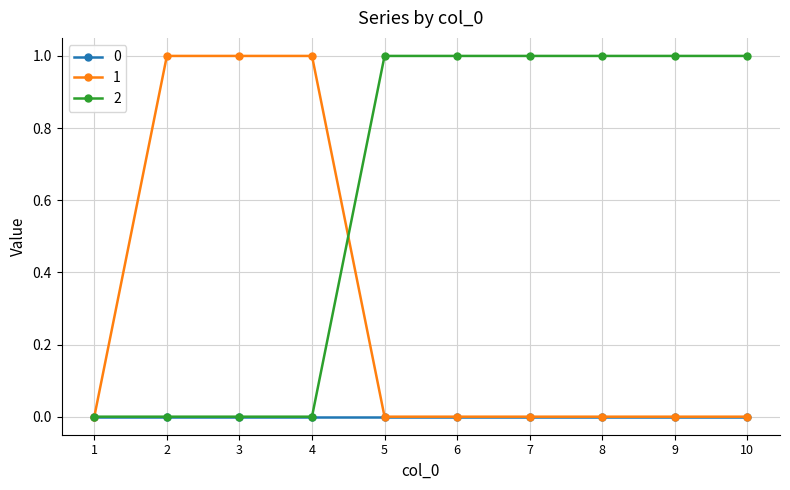

Reading left to right, extract all data points from this chart.

0: 0	0	0	0	0	0	0	0	0	0
1: 0	1	1	1	0	0	0	0	0	0
2: 0	0	0	0	1	1	1	1	1	1